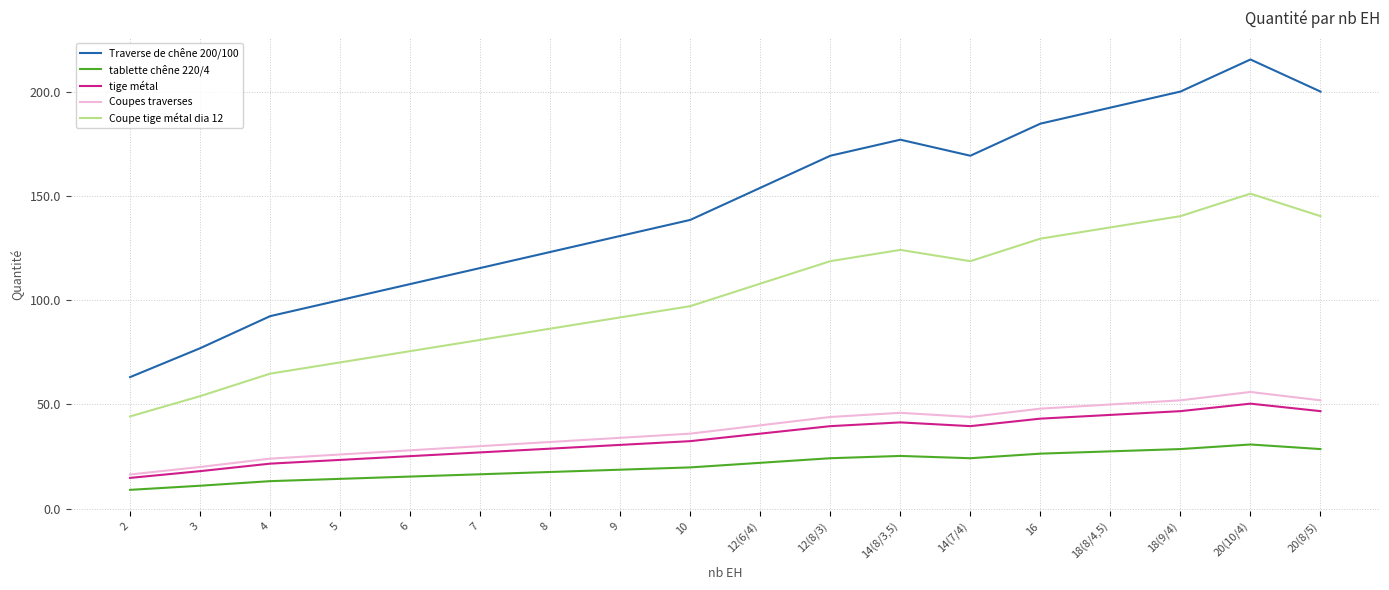

True or false: Coupes traverses and tablette chêne 220/4 cross at least once.

False